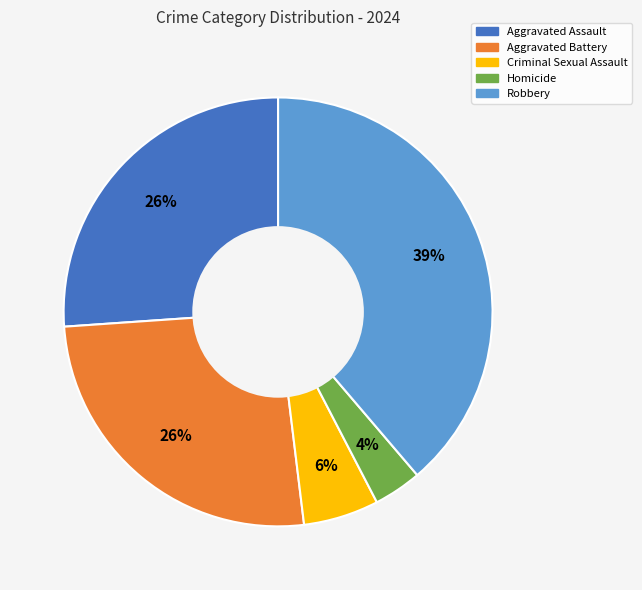

What is the ratio of the value at Aggravated Assault to the value at Aggravated Battery?

1.0